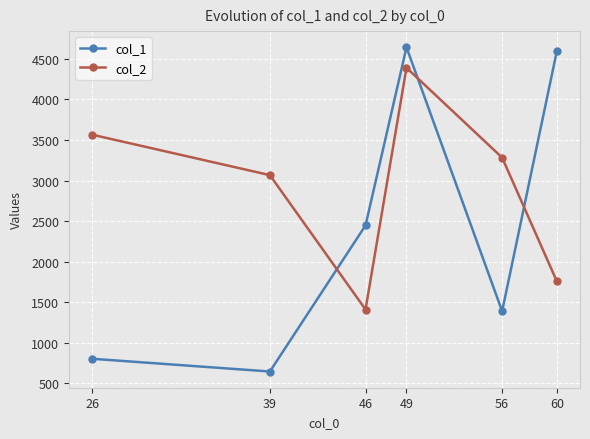

At how many categories does at least one series exceed 3682?

2